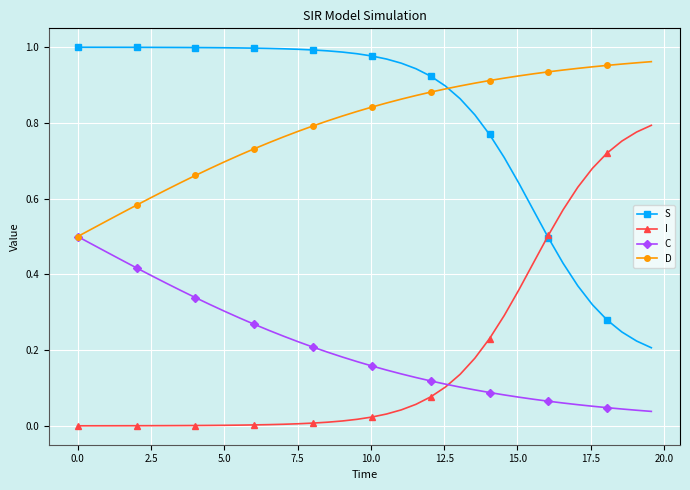

True or false: C and S cross at least once.

False